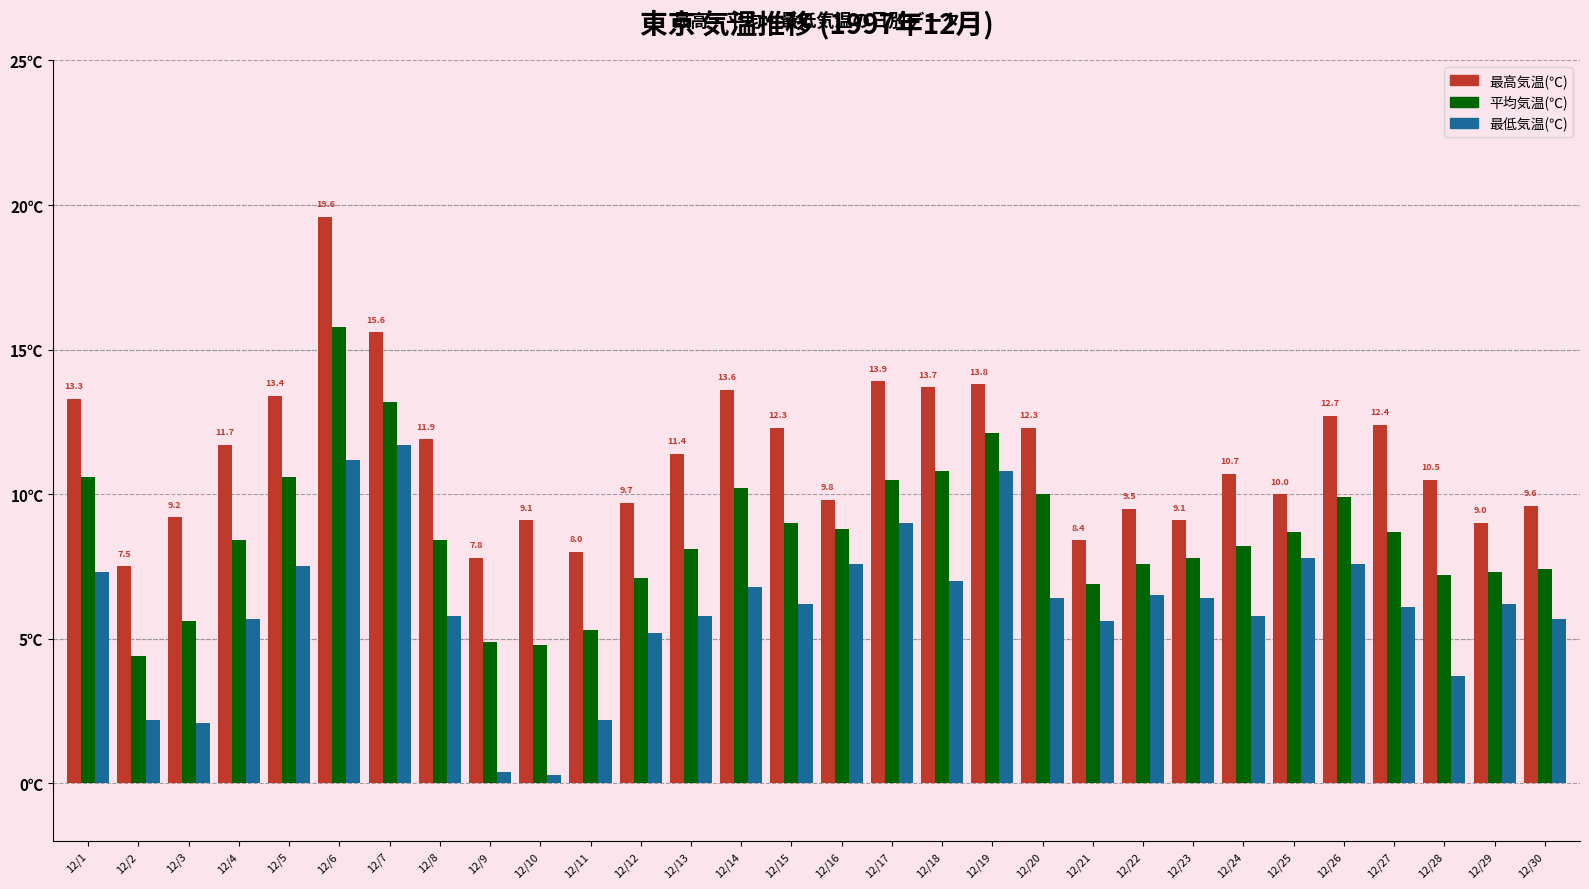

What is the difference between the 最低気温(℃) values at 12/23 and 12/9?

6.0